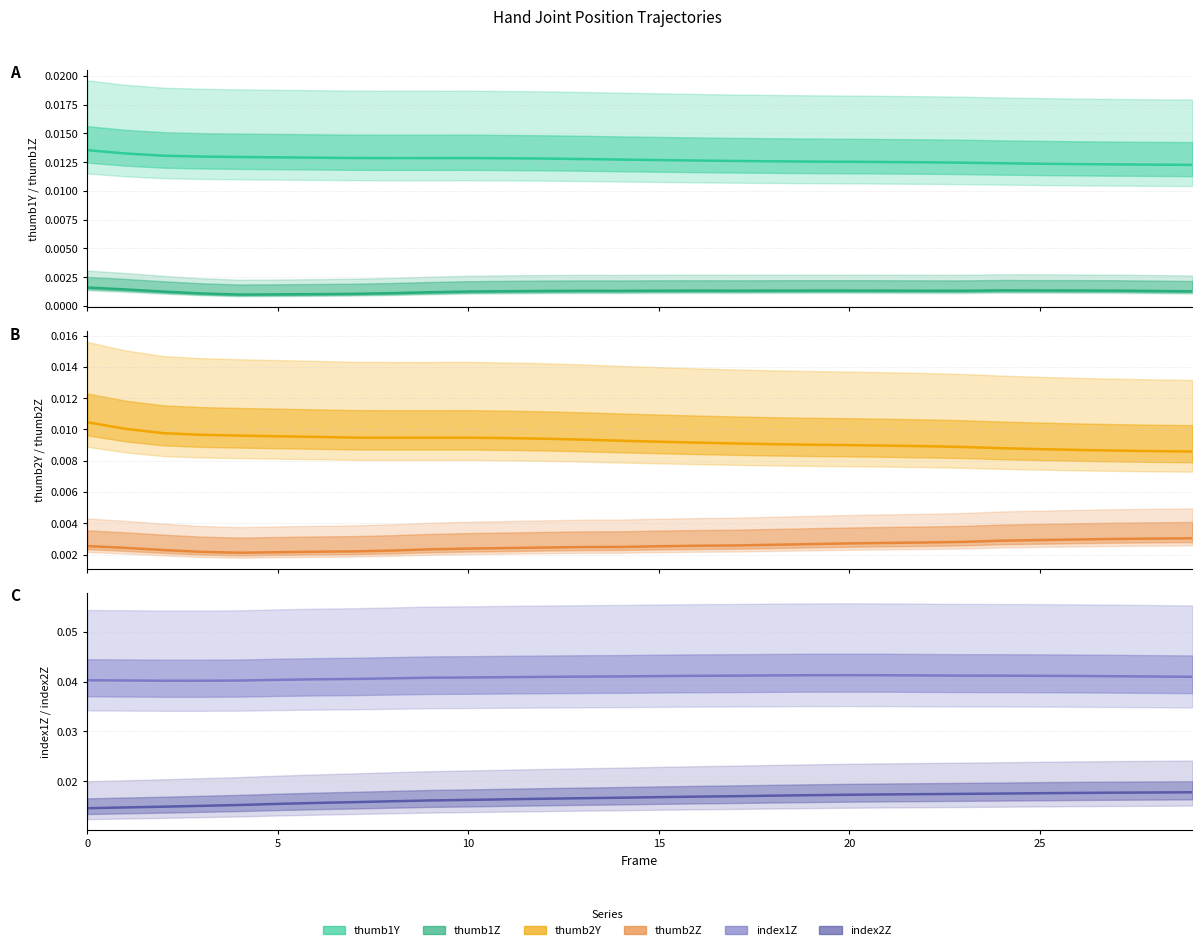

Is the value of thumb1Z at 18 greater than the value of thumb1Y at 10?

No